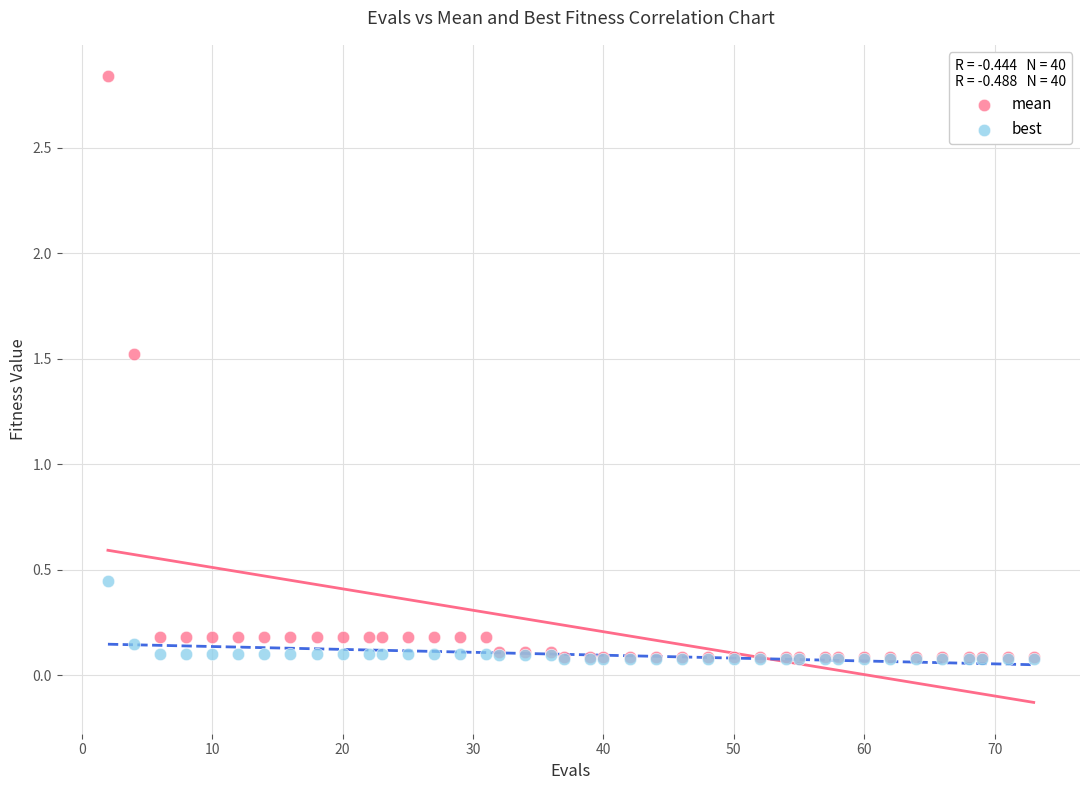

Which series reaches the maximum Y coordinate?

mean